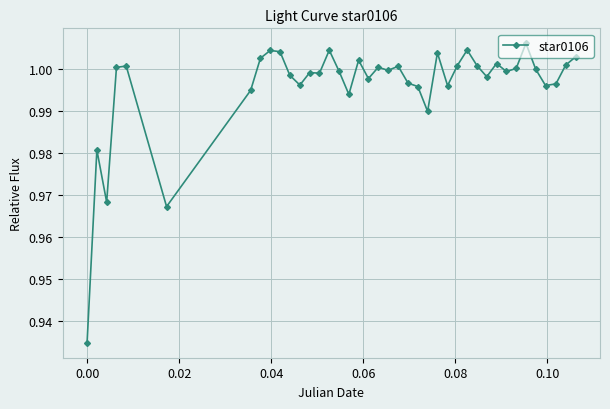

What is the sum of all values?

39.8